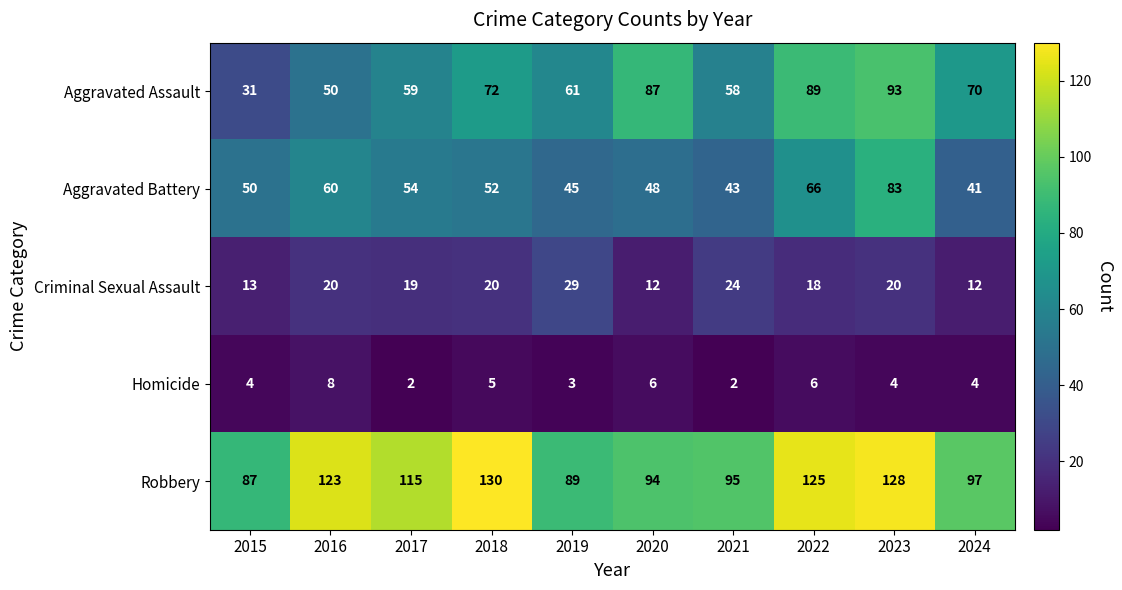

How many data points does each series have?

10